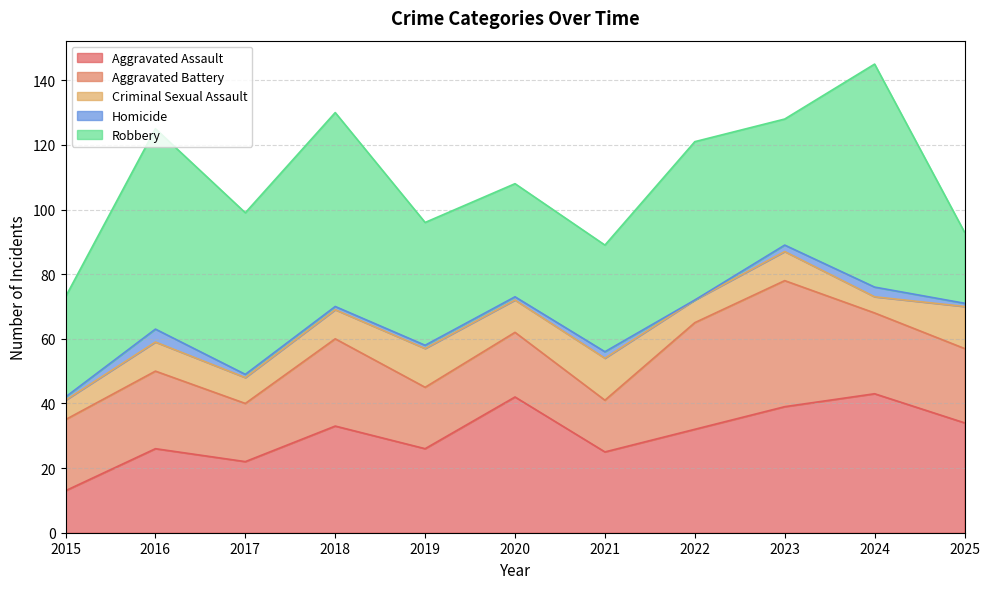

The Robbery series shows 22 at 2025. True or false?

True